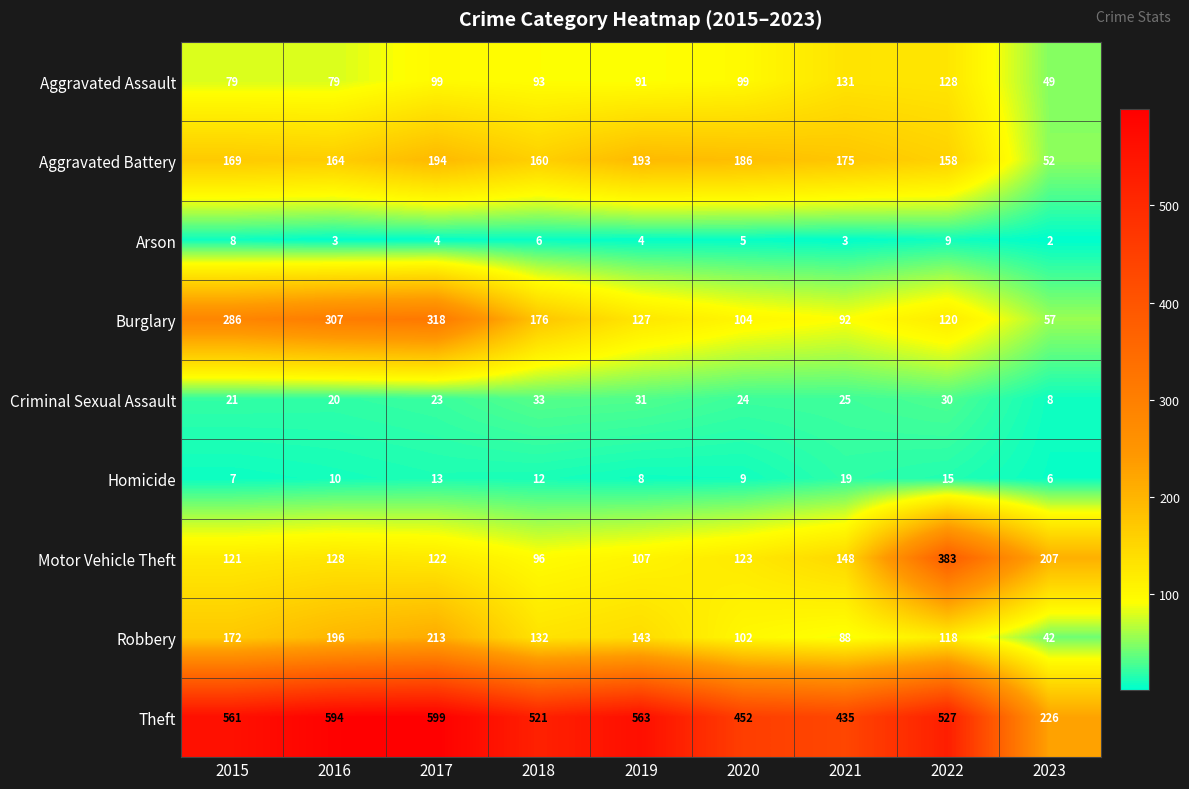

The Criminal Sexual Assault series shows 16 at 2021. True or false?

False